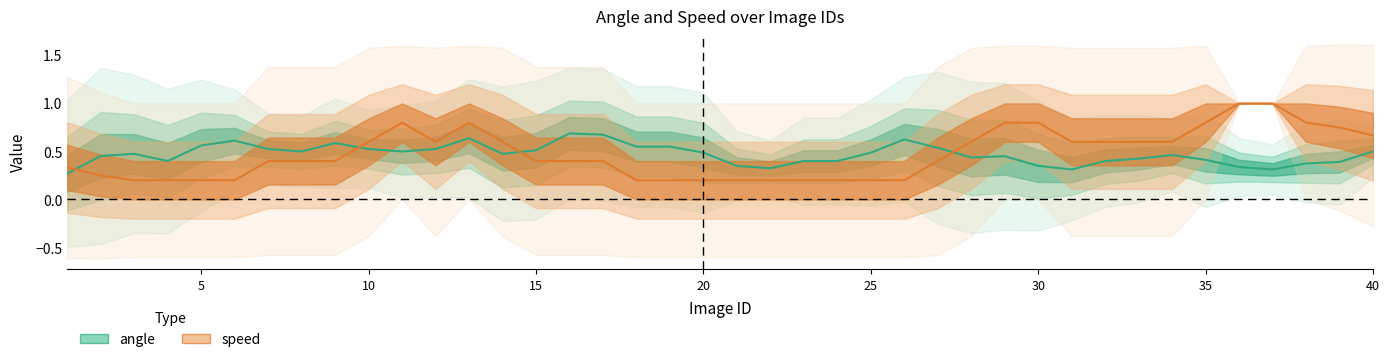

Which category has the lowest value across all series?

2